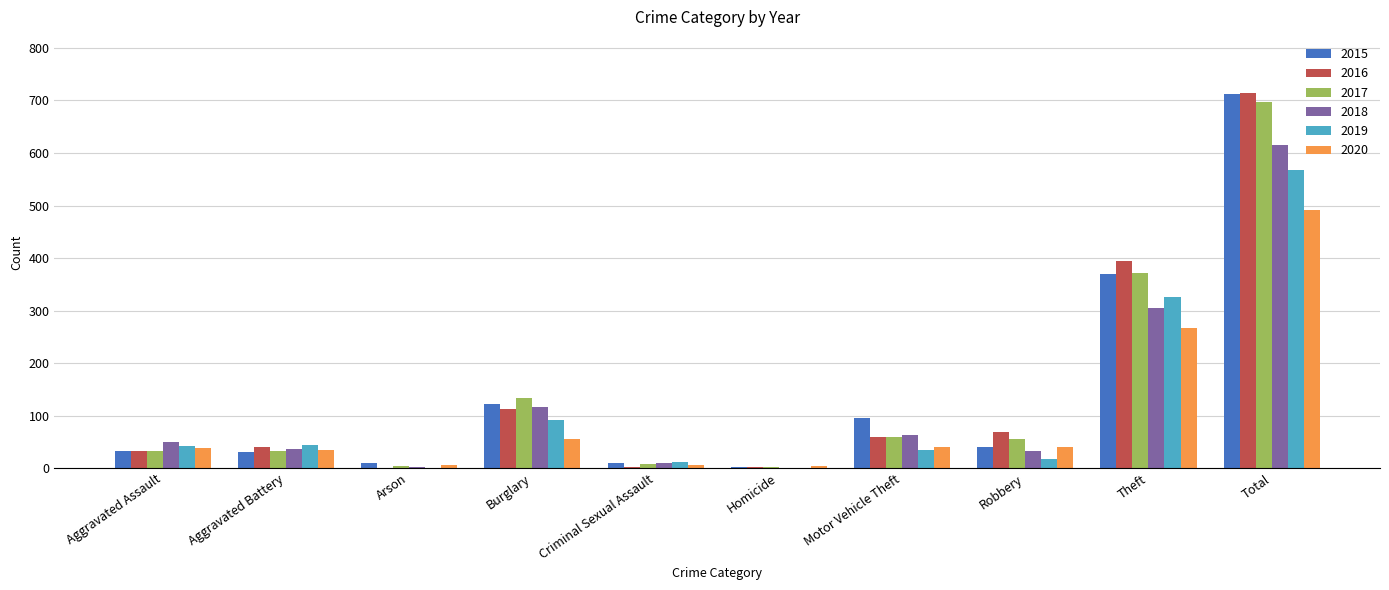

Which label corresponds to the largest value in the chart?

Total